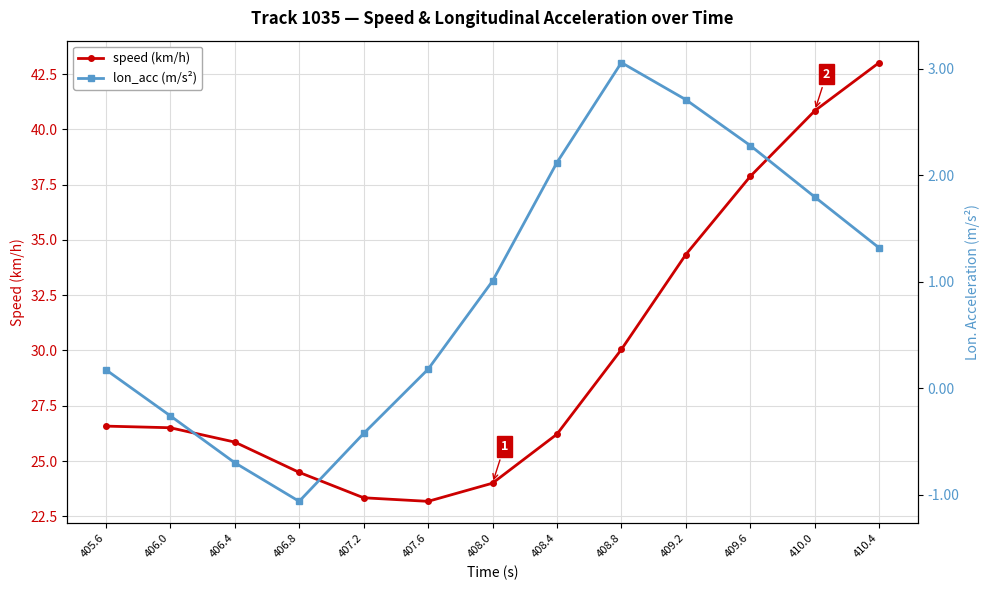

Which series has the widest spread of values?

speed